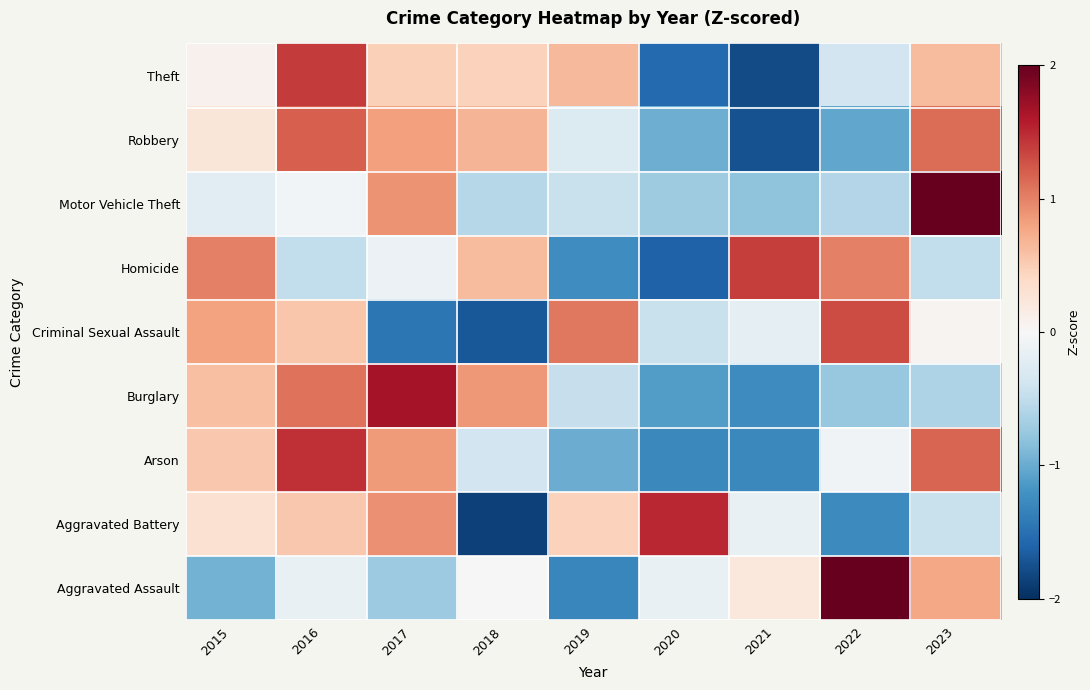

At how many categories does at least one series exceed 0?

9